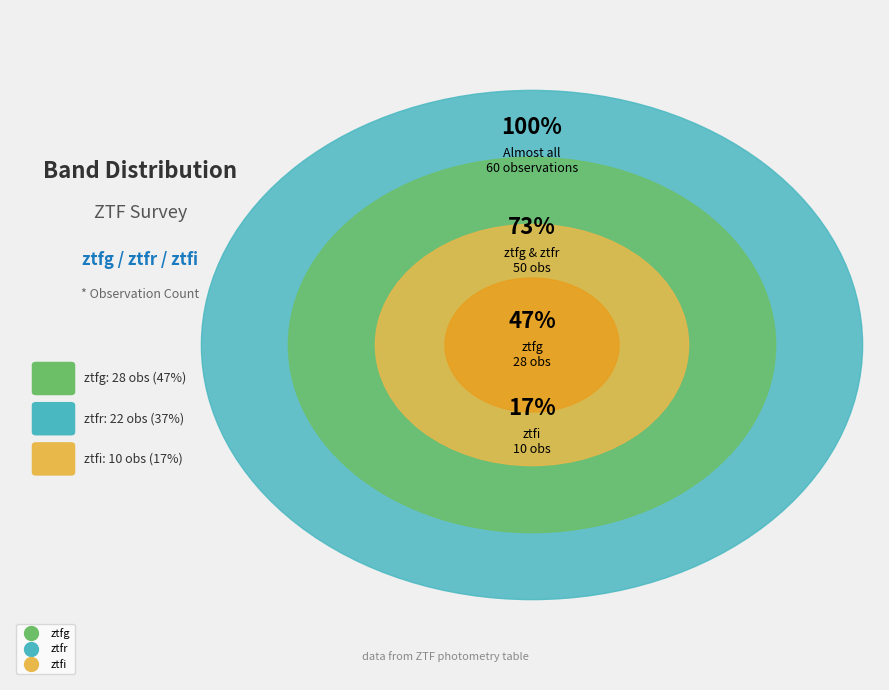

To the nearest percent, what percentage of the pie is ztfr?

37%